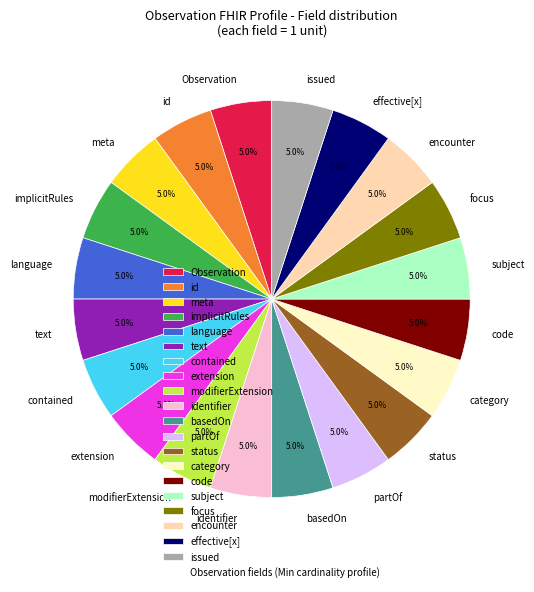

What portion of the pie excludes text?

95.0%